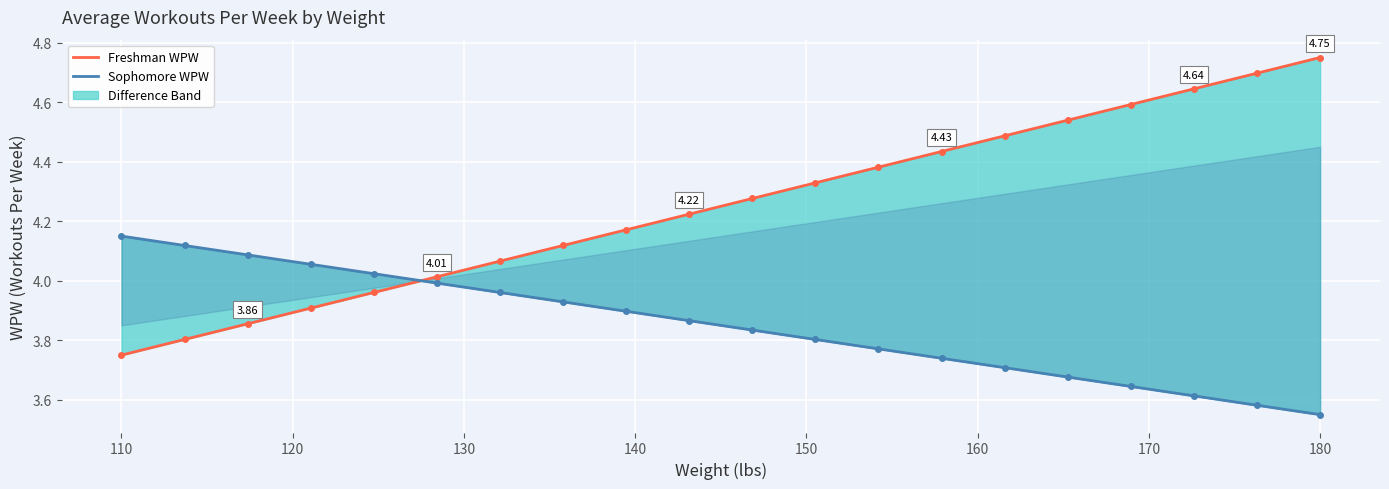

True or false: Freshman_line and Sophomore_line cross at least once.

True